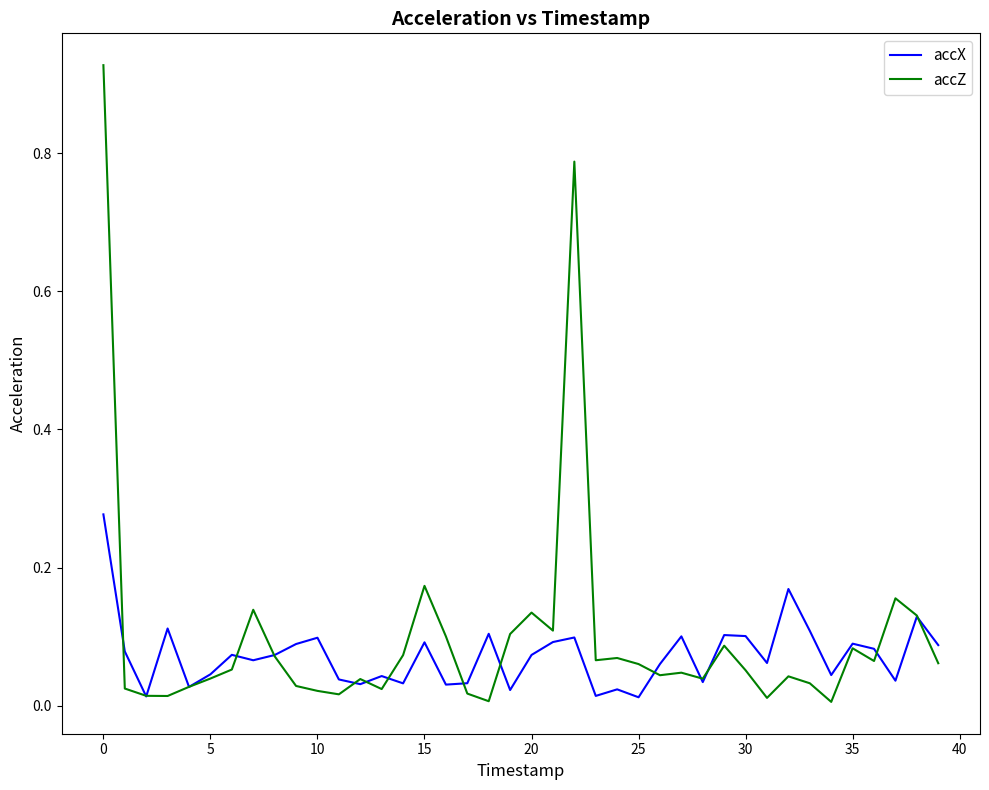

Which series has the widest spread of values?

accZ